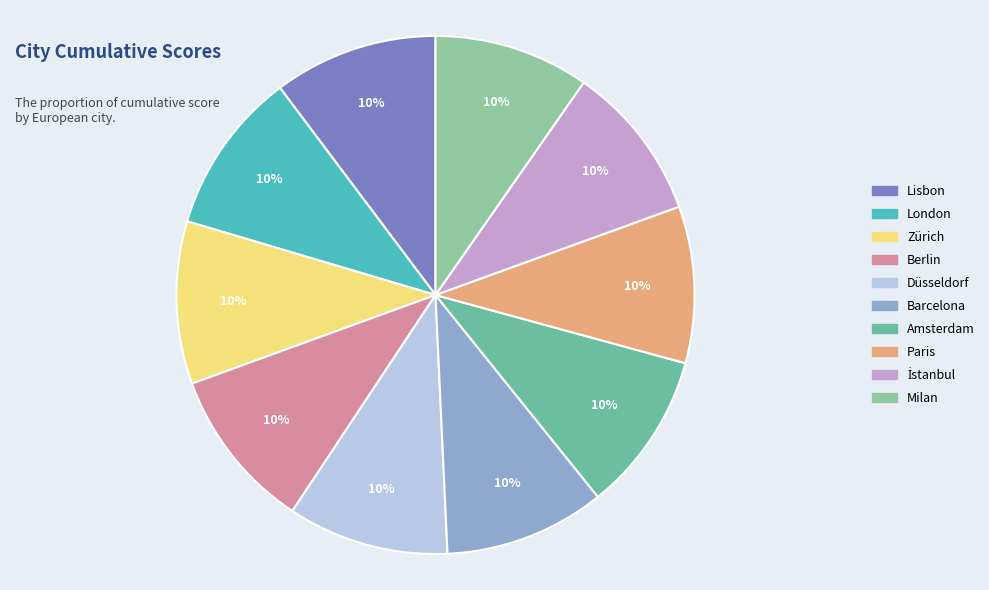

How many slices are in this pie chart?

10